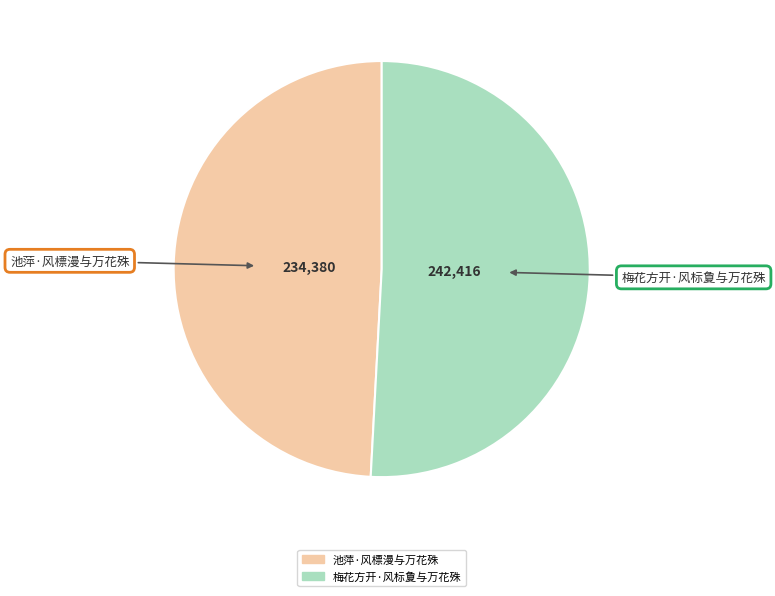

Which has a higher value, 池萍·风標漫与万花殊 or 梅花方开·风标夐与万花殊?

梅花方开·风标夐与万花殊